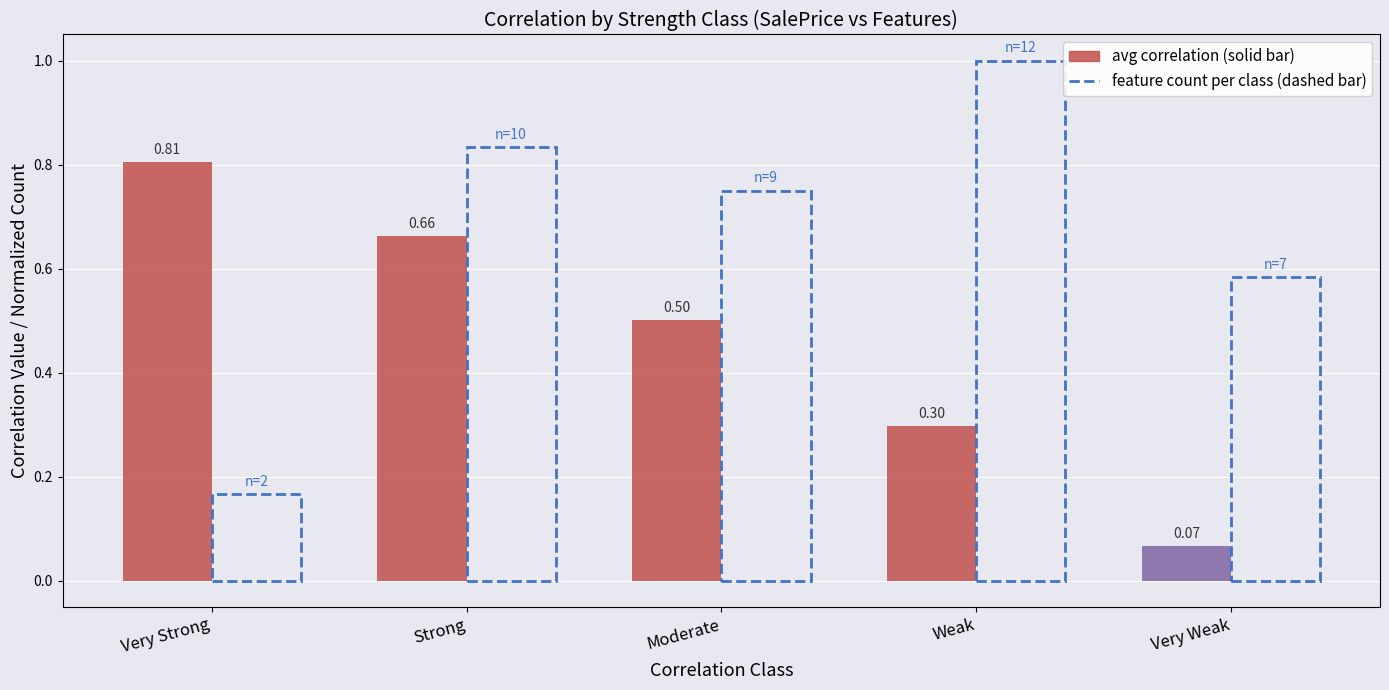

What is the greatest value displayed?

0.8